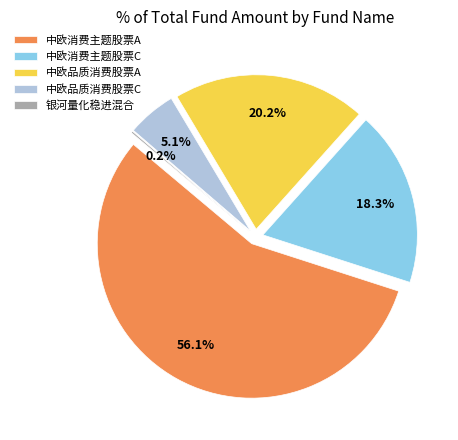

Count the number of slices in the pie.

5